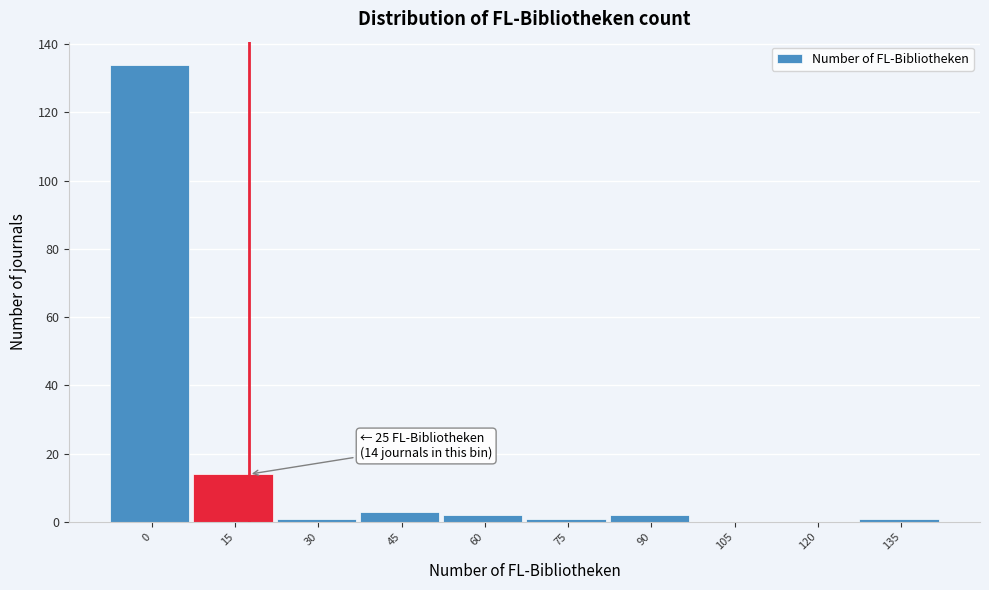

Reading left to right, list all the values displayed in this chart.

0=134	15=14	30=1	45=3	60=2	75=1	90=2	105=0	120=0	135=1